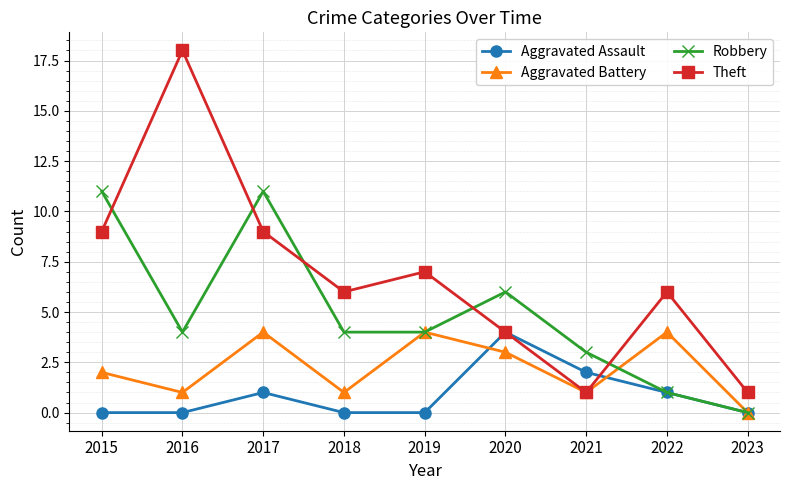

At which category is the sum across all series the highest?

2017